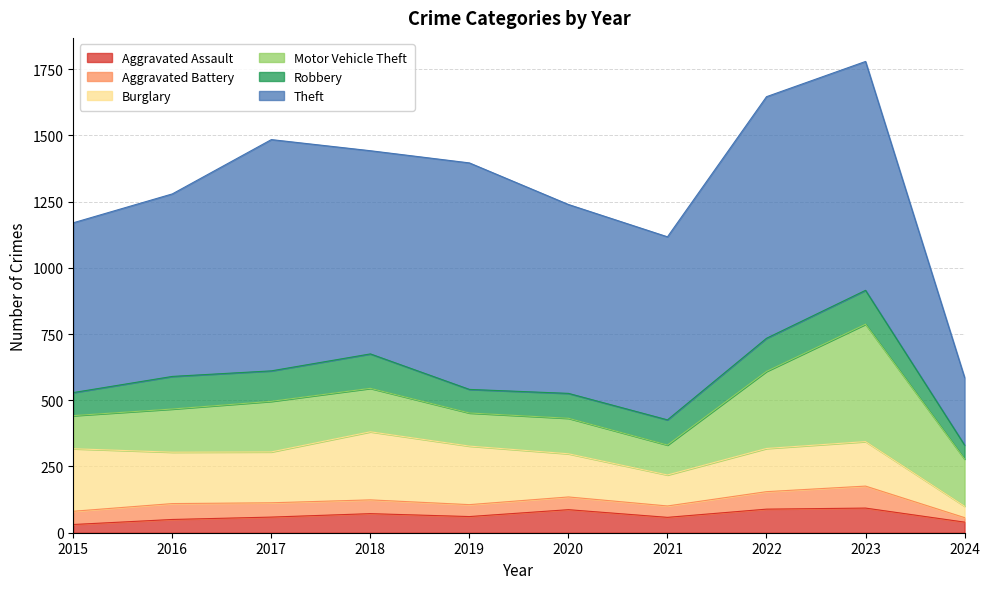

How many lines are shown in the chart?

6